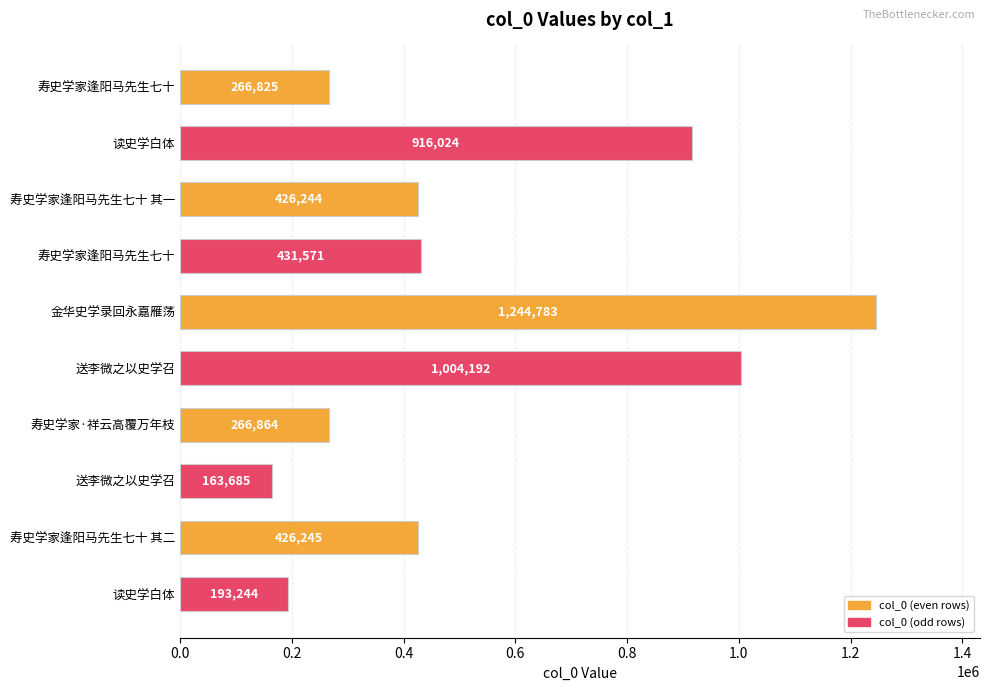

What is the greatest value displayed?

1244783